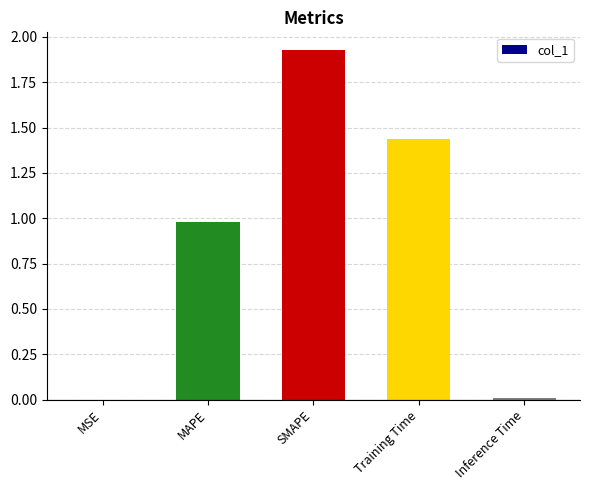

Are the bars horizontal?

No